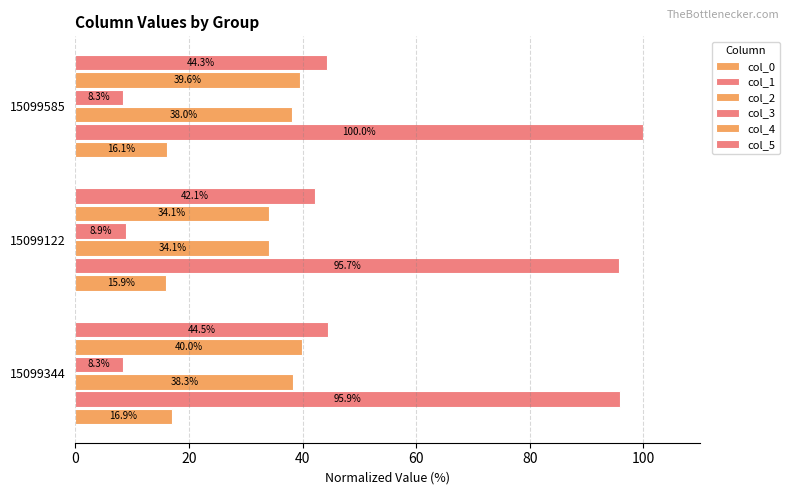

How many data points in col_0 are above 16?

2